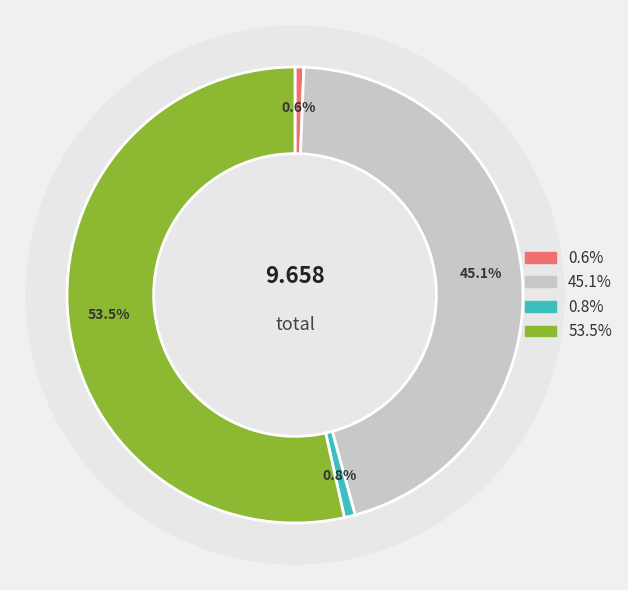

To the nearest percent, what is the difference between the largest and smallest slice percentages?

53%